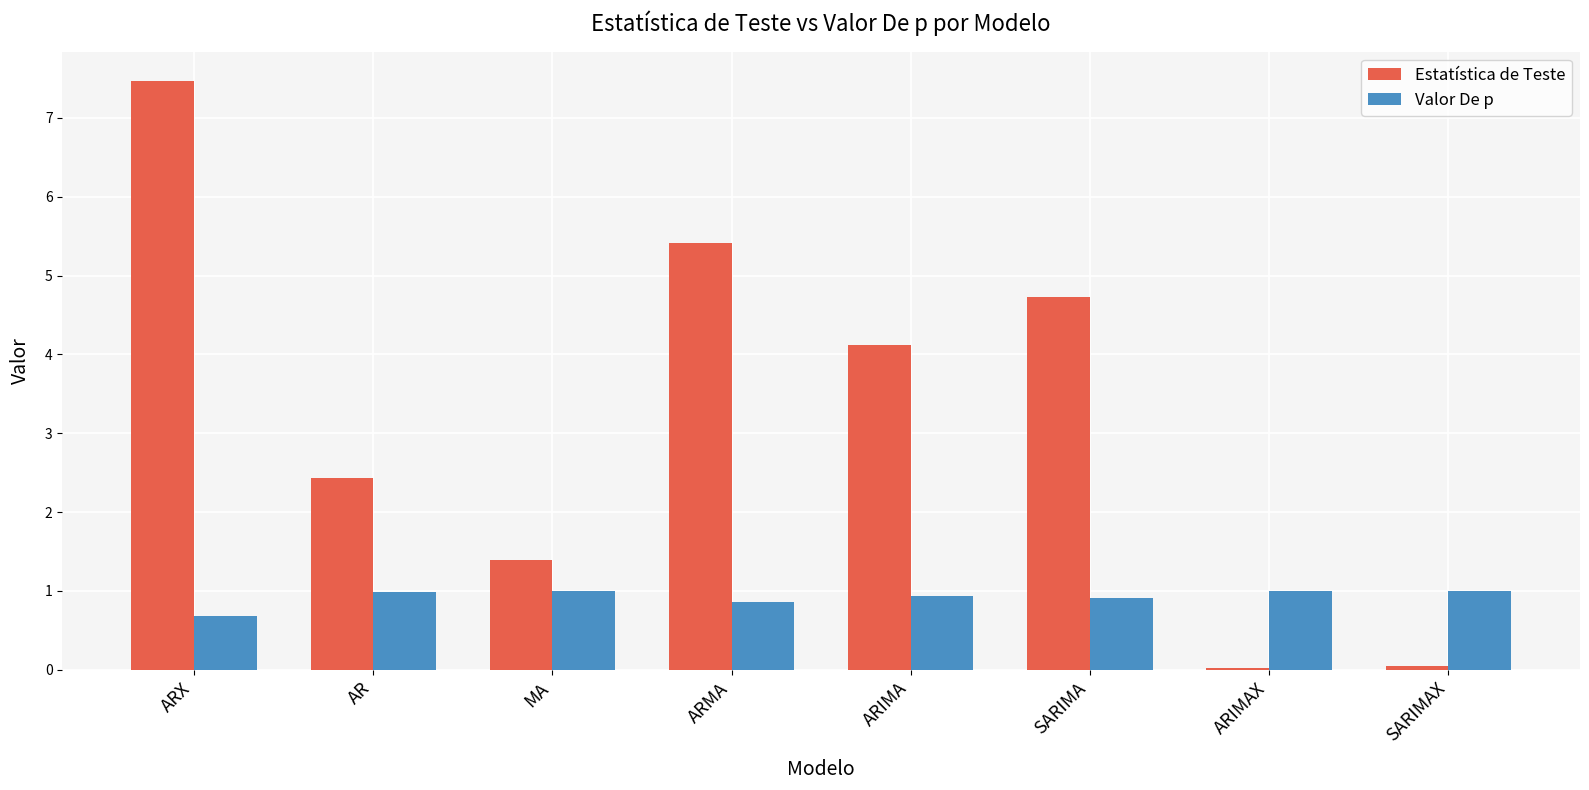

How many groups of bars are there?

8